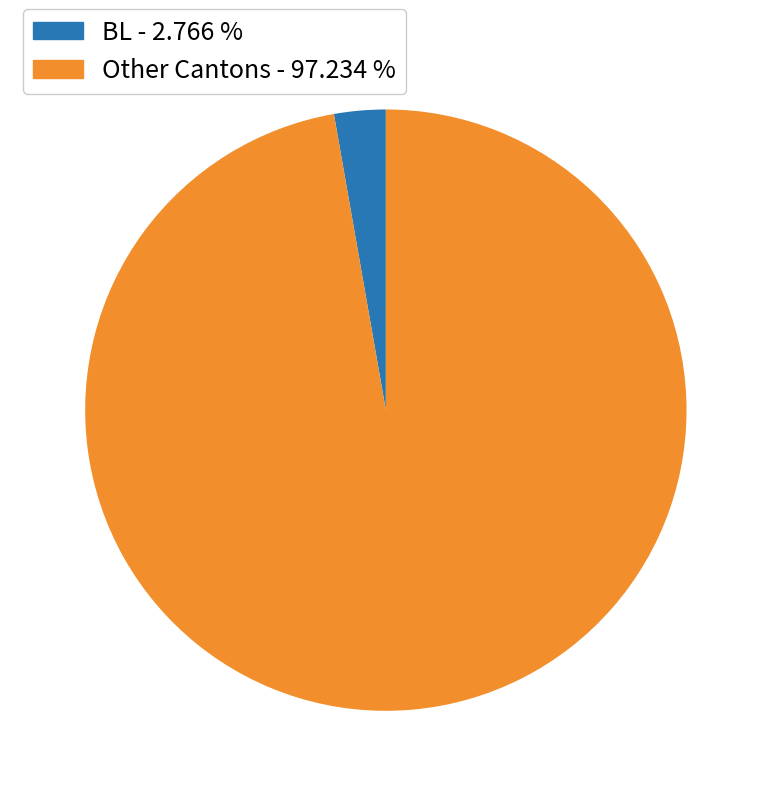

Does any single category account for the majority?

Yes